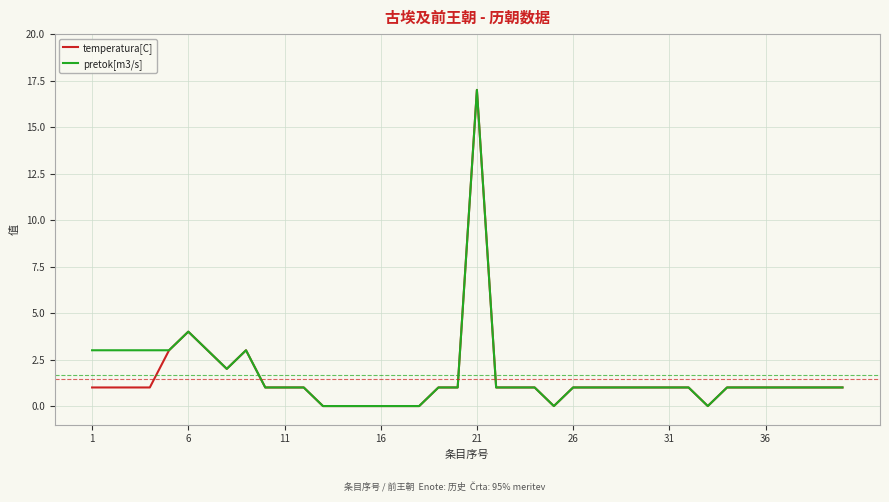

What is the highest value of the temperatura[C] series?

17